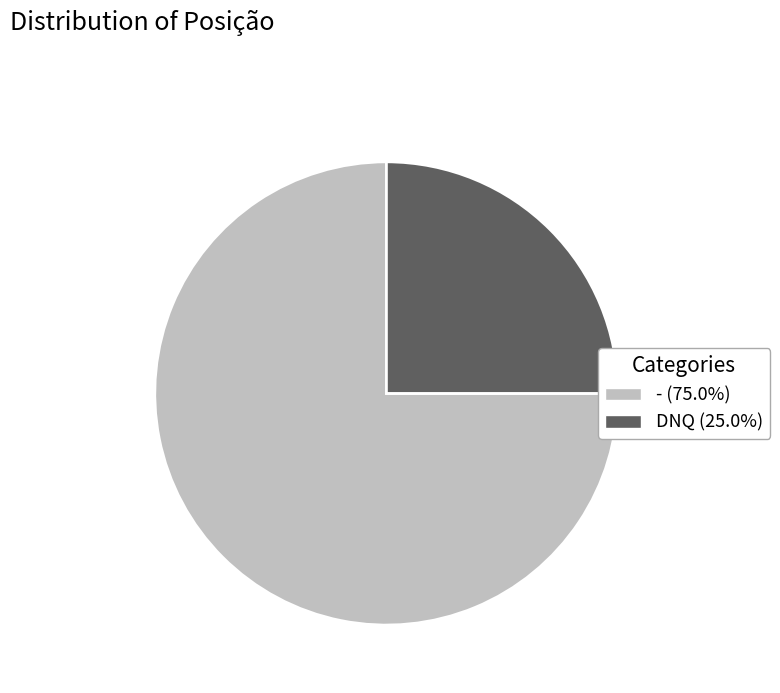

Do DNQ (25.0%) and - (75.0%) together represent more than half of the pie?

Yes